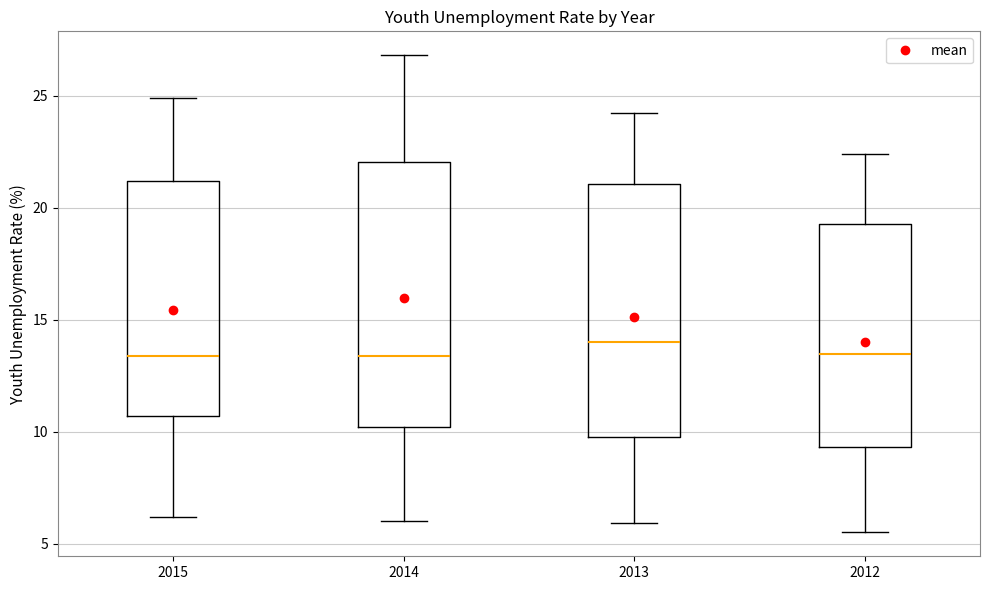

Comparing the boxes themselves (not the whiskers), which one is the tallest?

2014